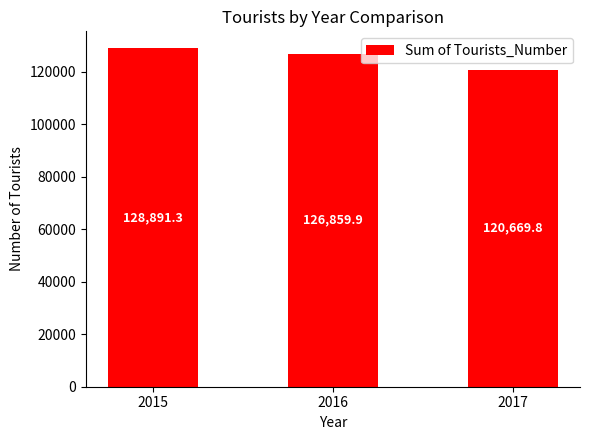

What is the smallest value displayed?

120669.8